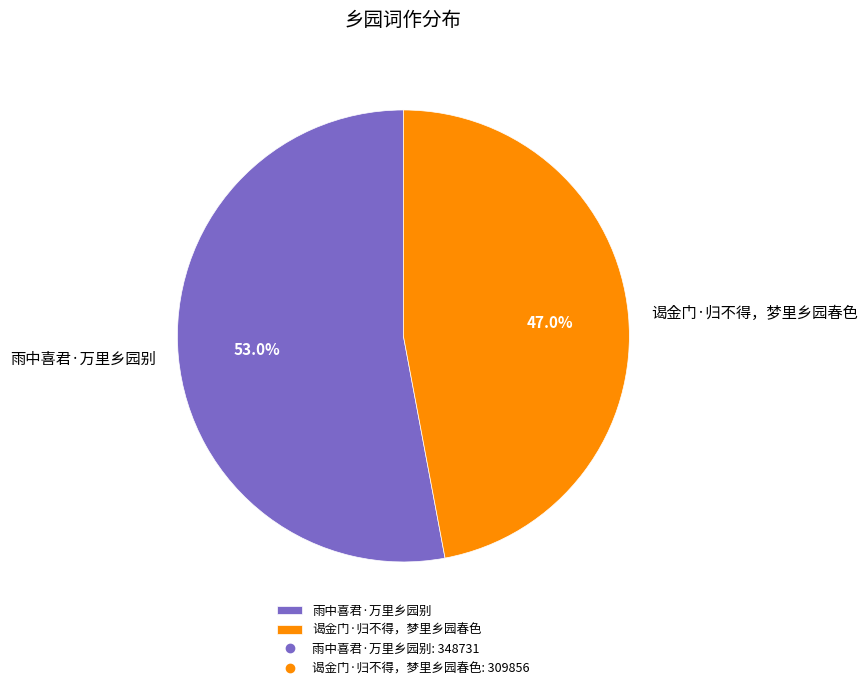

What percentage do 雨中喜君·万里乡园别 and 谒金门·归不得，梦里乡园春色 together represent?

100.0%